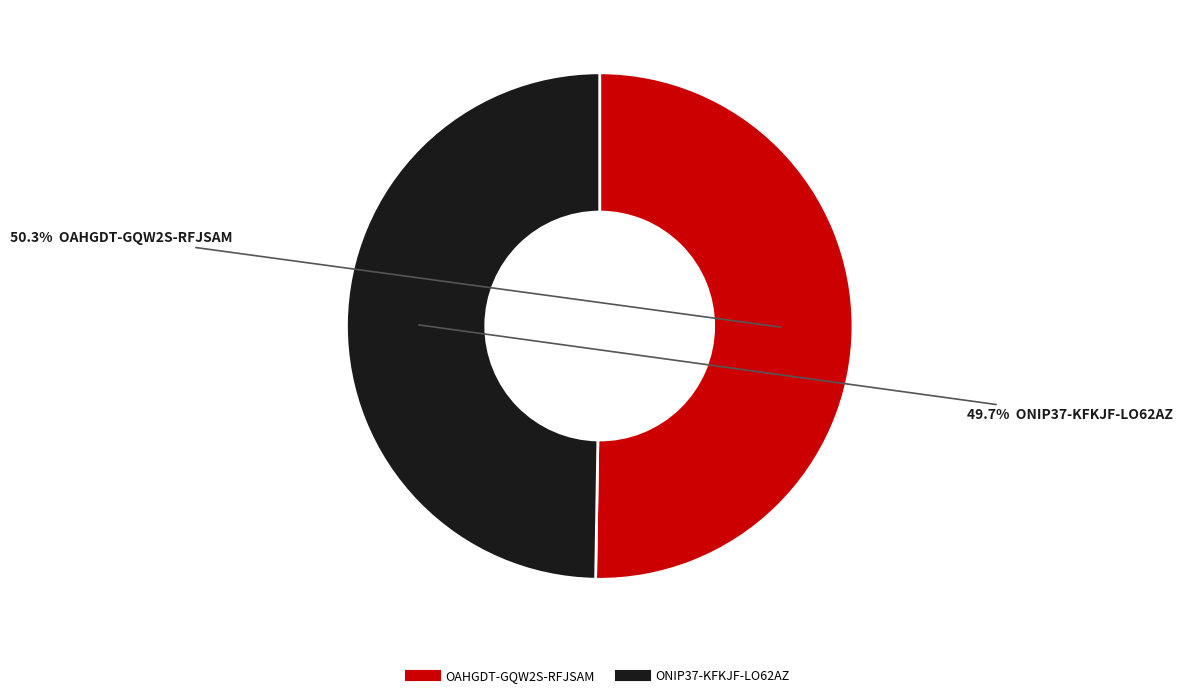

Count the number of slices in the pie.

2